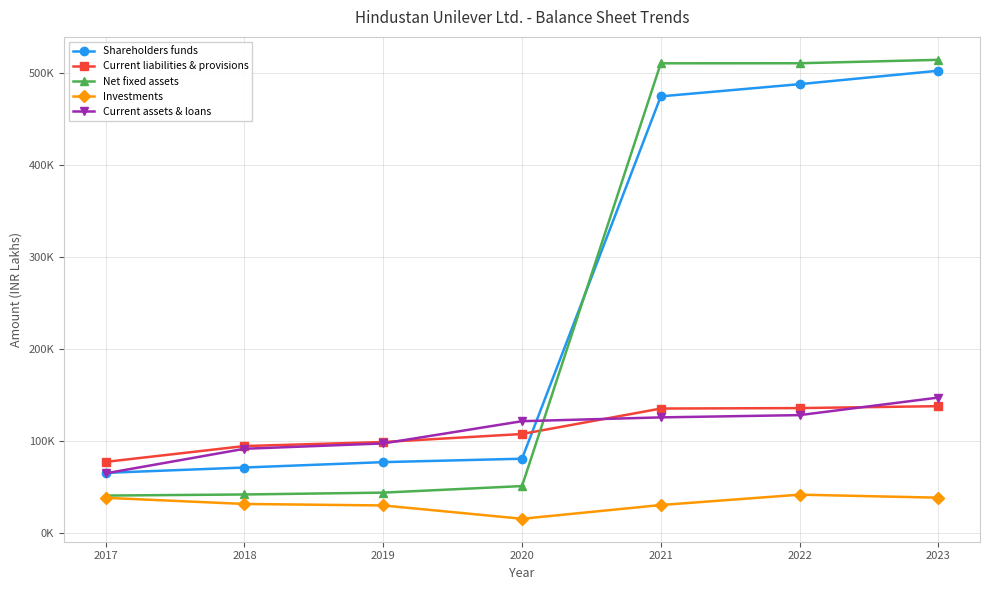

Reading left to right, extract all data points from this chart.

Shareholders funds: 2017=64900	2018=70750	2019=76590	2020=80310	2021=474340	2022=487600	2023=502210
Current liabilities & provisions: 2017=76870	2018=94080	2019=98460	2020=107180	2021=134870	2022=135360	2023=137450
Net fixed assets: 2017=40240	2018=41420	2019=43430	2020=50560	2021=510270	2022=510340	2023=514050
Investments: 2017=37790	2018=31110	2019=29490	2020=15000	2021=29950	2022=41220	2023=37940
Current assets & loans: 2017=64370	2018=91110	2019=96920	2020=121110	2021=125250	2022=127720	2023=146800